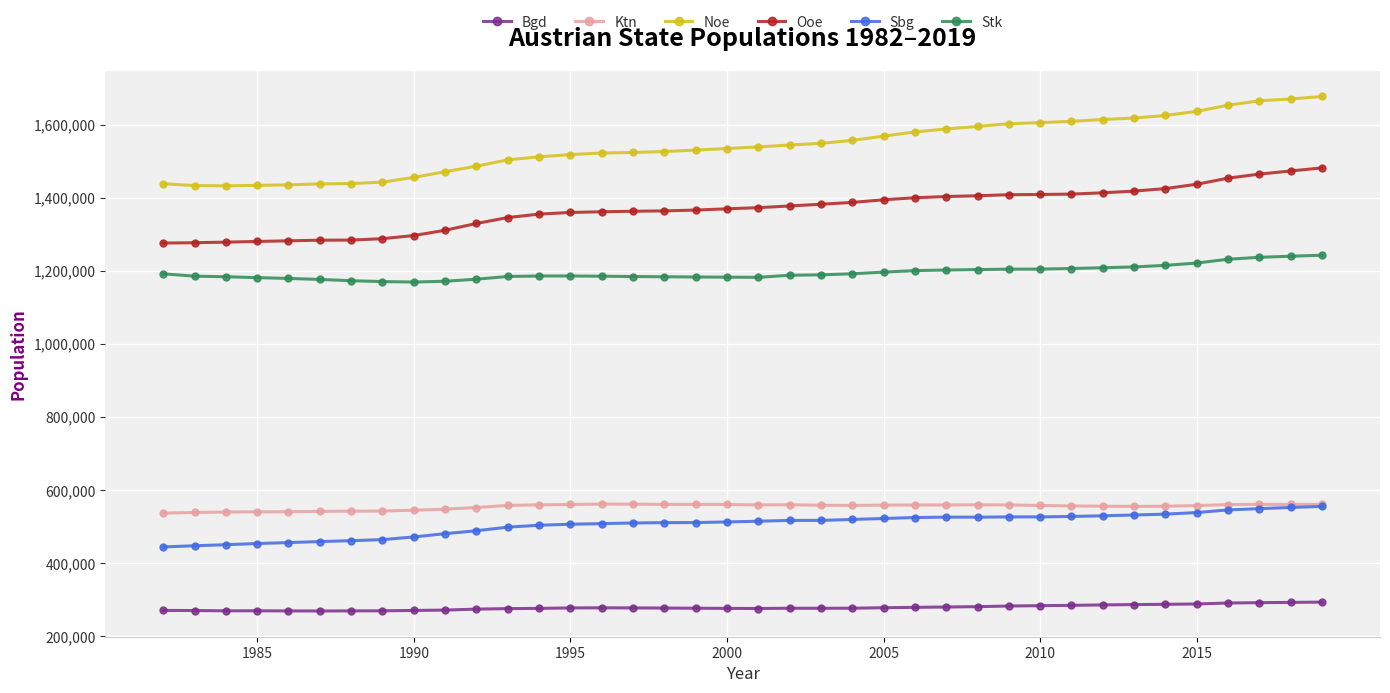

What is the value of the Sbg point at the 9th from the left?

471835